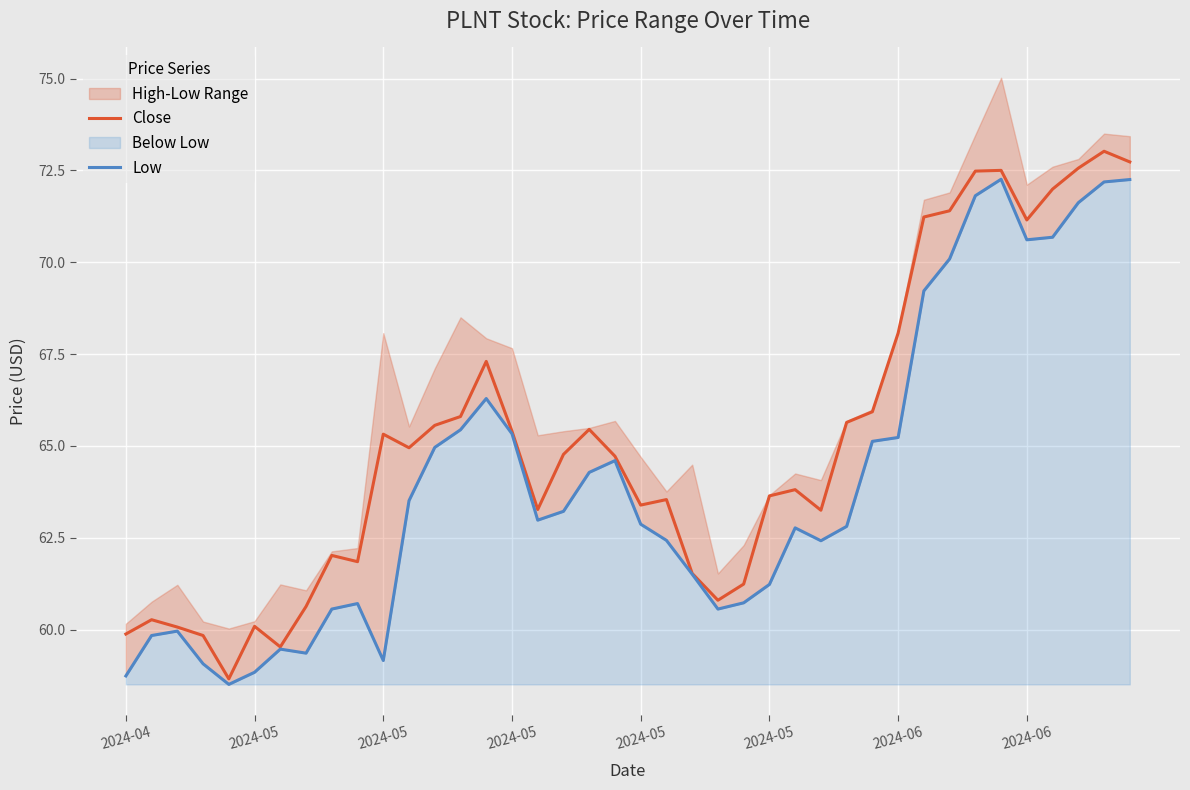

What is the maximum value for Close?

73.0